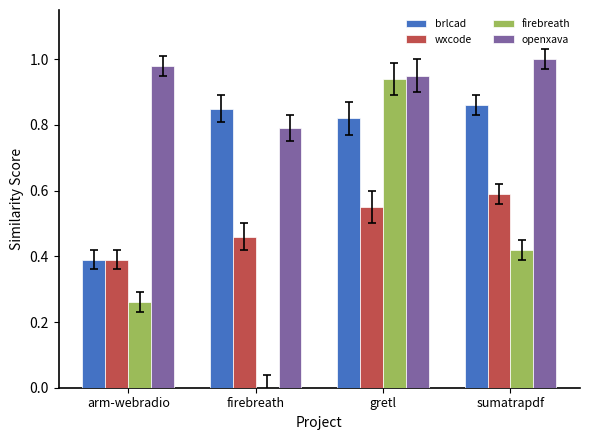

Between arm-webradio and gretl, which series saw the biggest shift?

firebreath